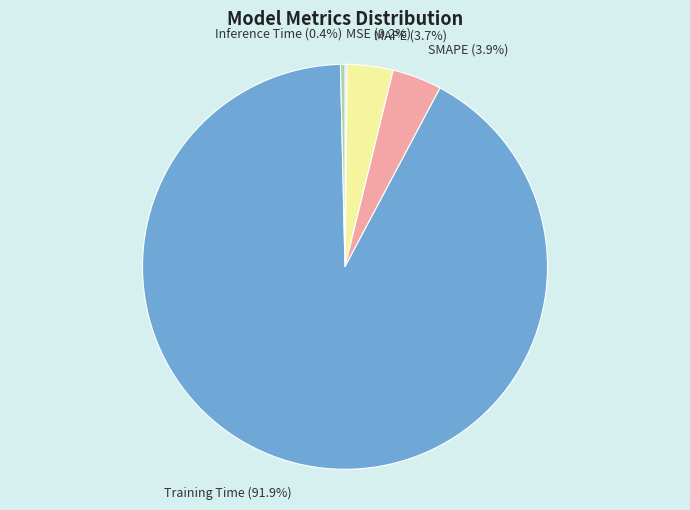

The Training Time slice represents 99% of the pie. True or false?

False